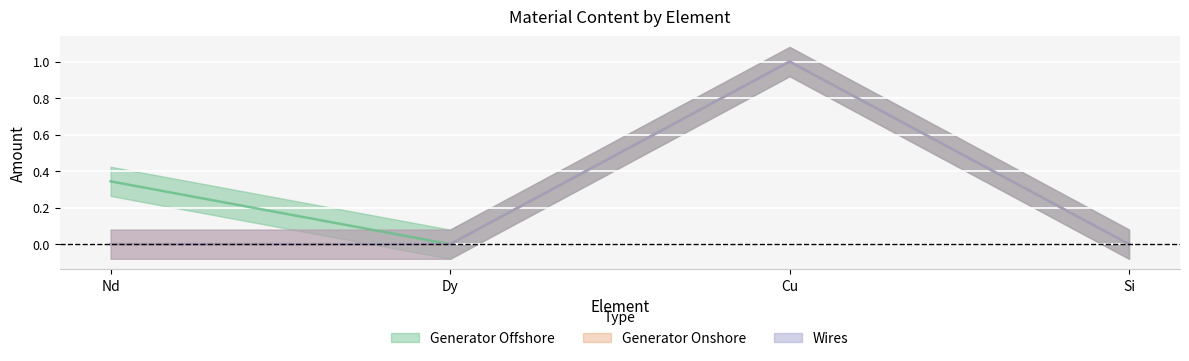

What is the difference between the maximum and minimum values in the Generator Offshore series?

1.0